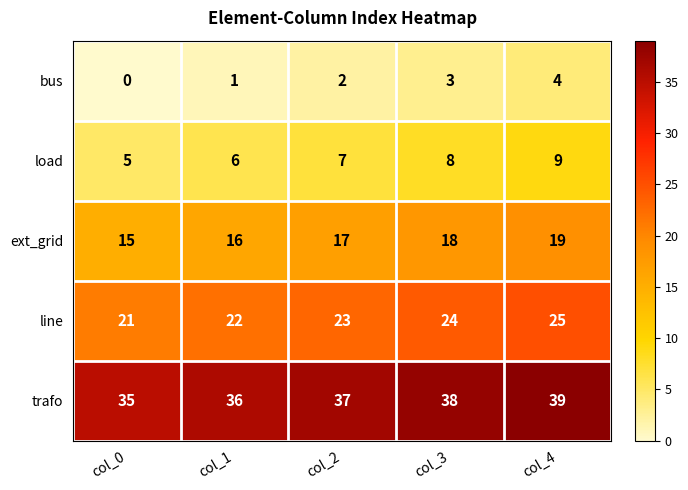

Reading left to right, transcribe all the data shown in this chart.

bus: 0	1	2	3	4
load: 5	6	7	8	9
ext_grid: 15	16	17	18	19
line: 21	22	23	24	25
trafo: 35	36	37	38	39